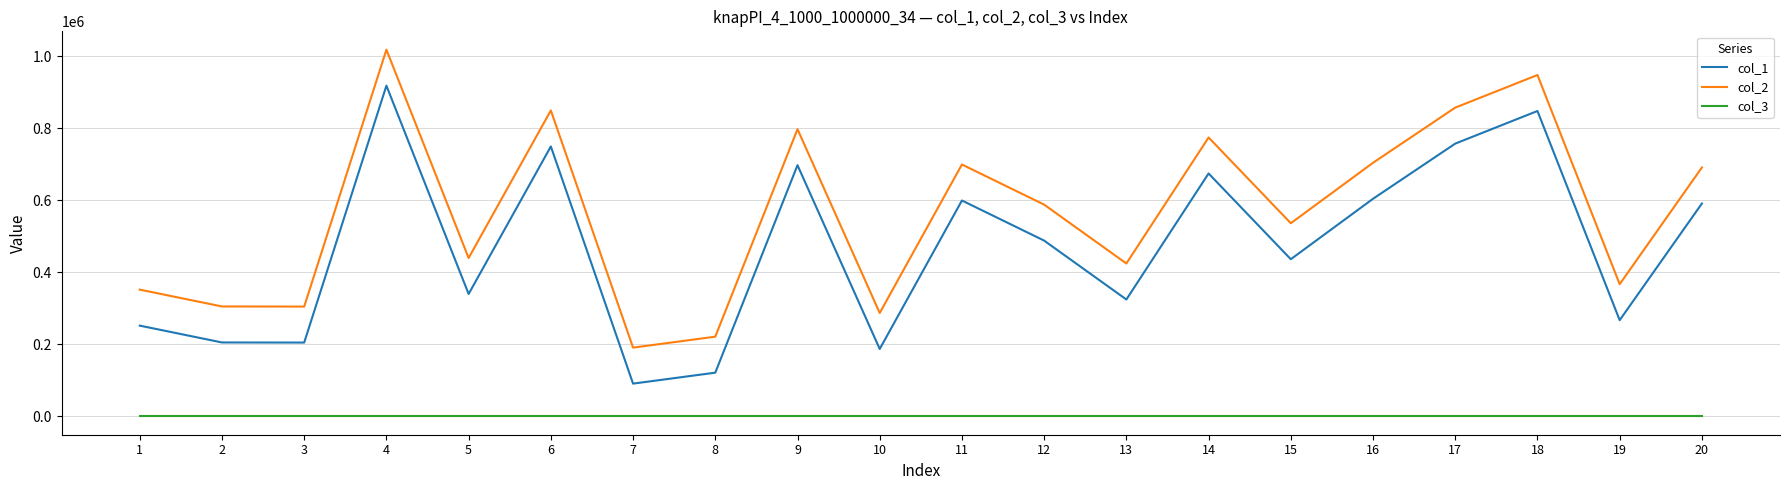

At which category is the sum across all series the highest?

4